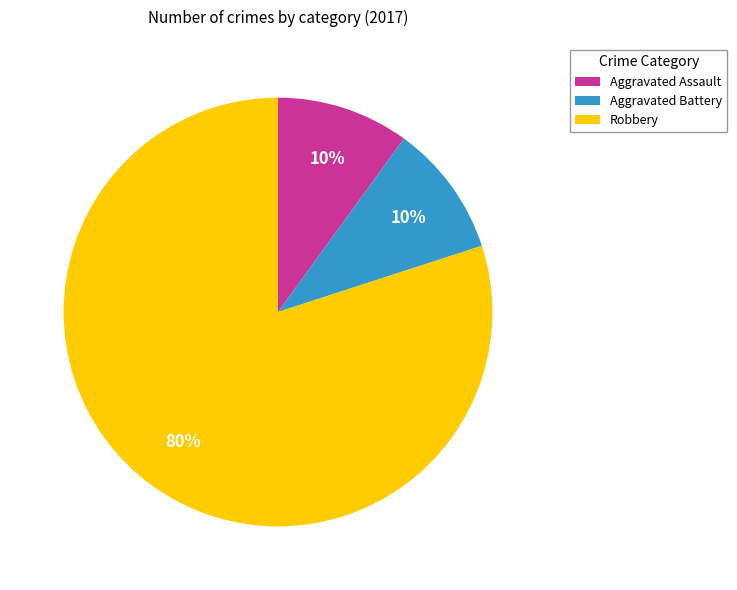

To the nearest percent, what portion does Robbery represent?

80%